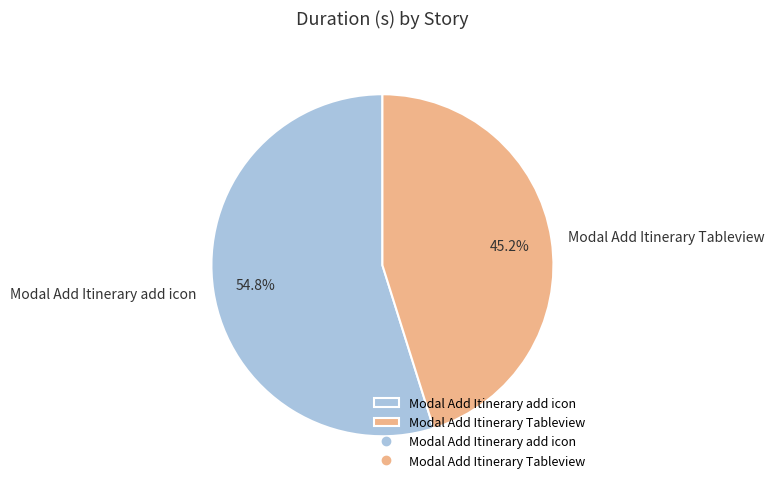

What percentage is NOT represented by Modal Add Itinerary Tableview?

54.8%